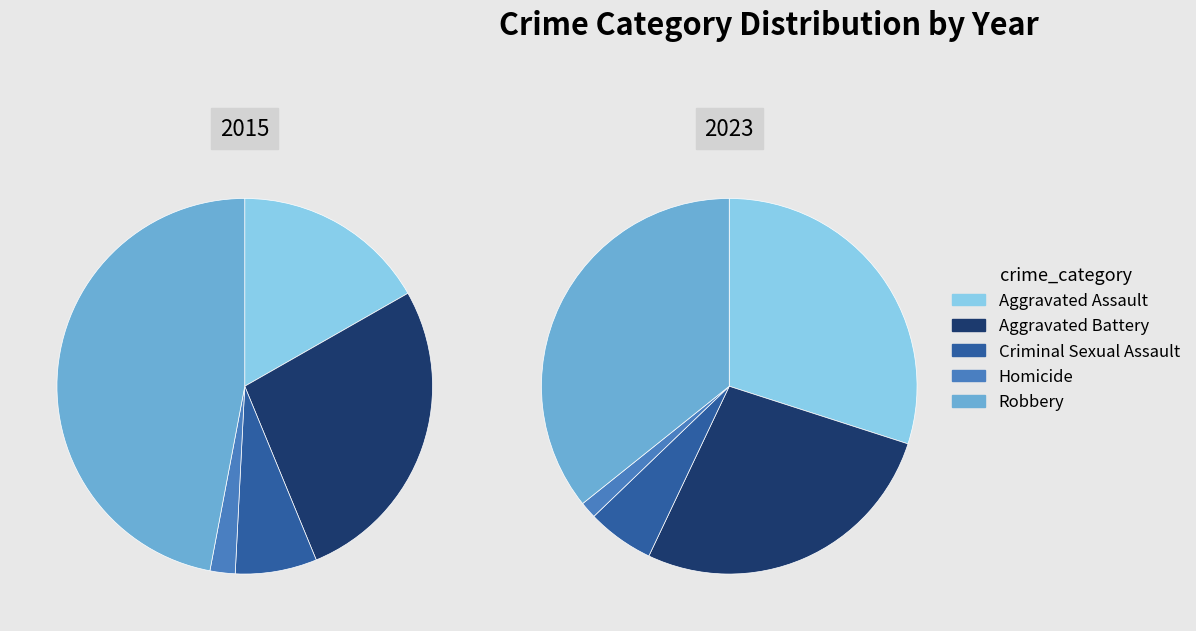

How many segments does this pie chart have?

5